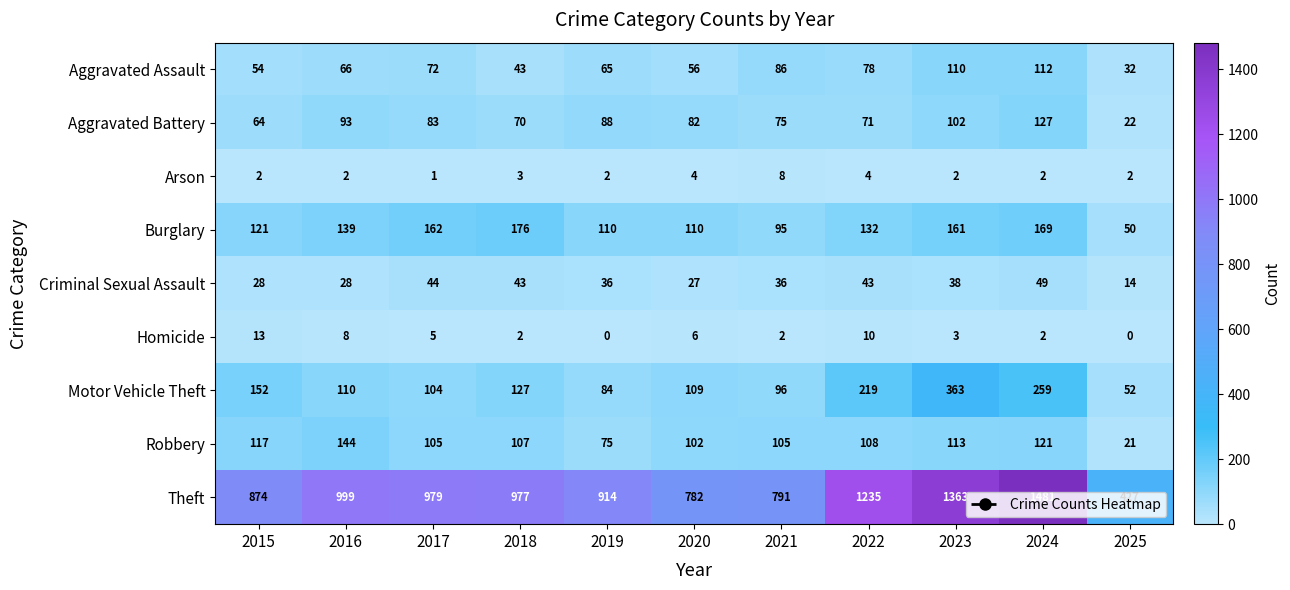

What is the difference between the second highest and minimum values in the Criminal Sexual Assault series?

30